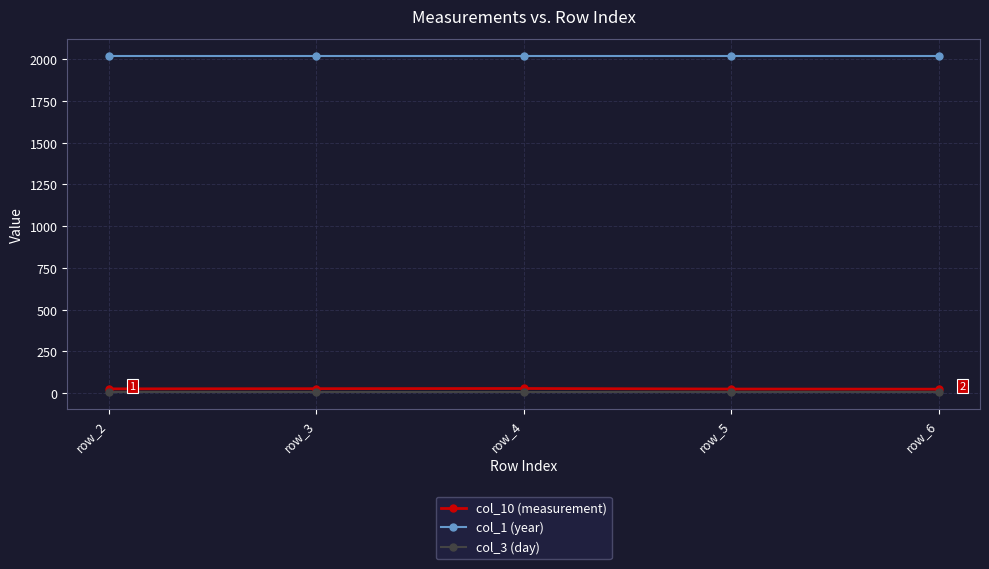

Does the chart display data point markers on the line(s)?

Yes